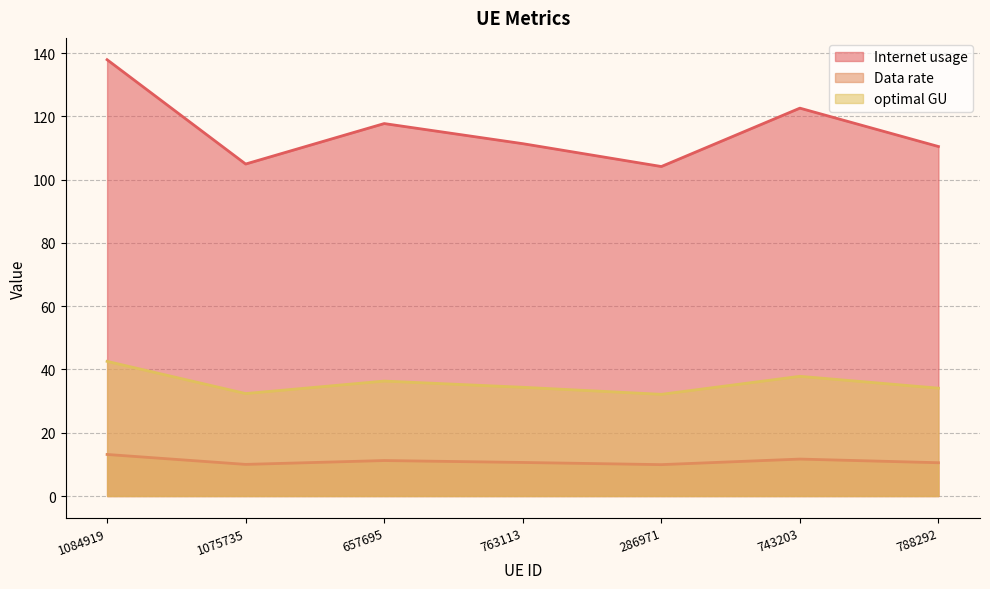

True or false: Internet usage and optimal GU cross at least once.

False